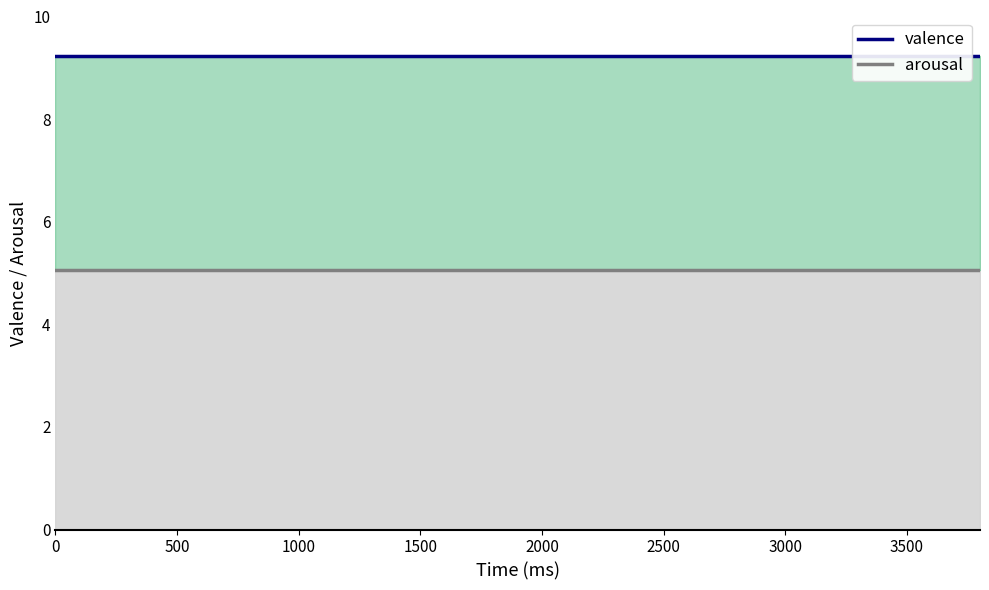

Rank the series by their average value, from lowest to highest.

arousal, valence